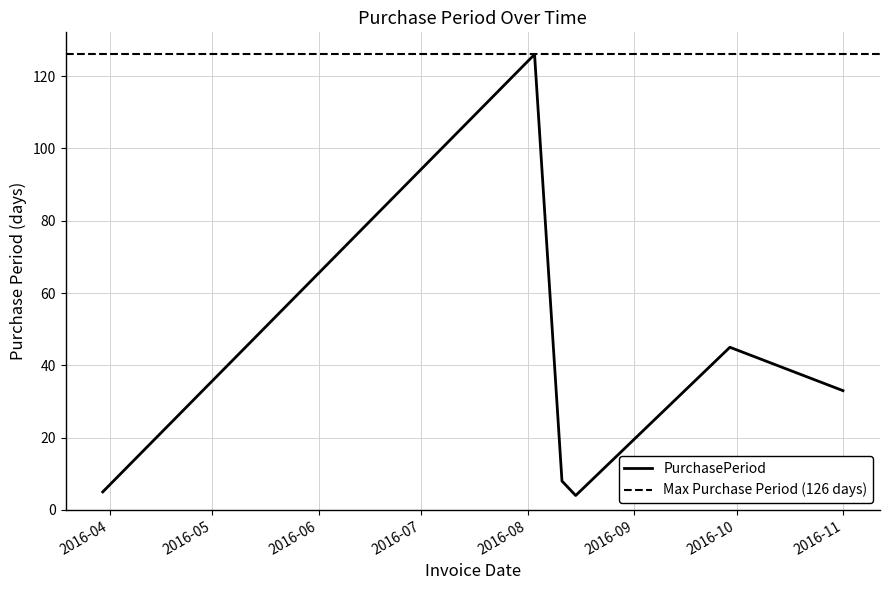

What is the lowest value of the PurchasePeriod series?

4